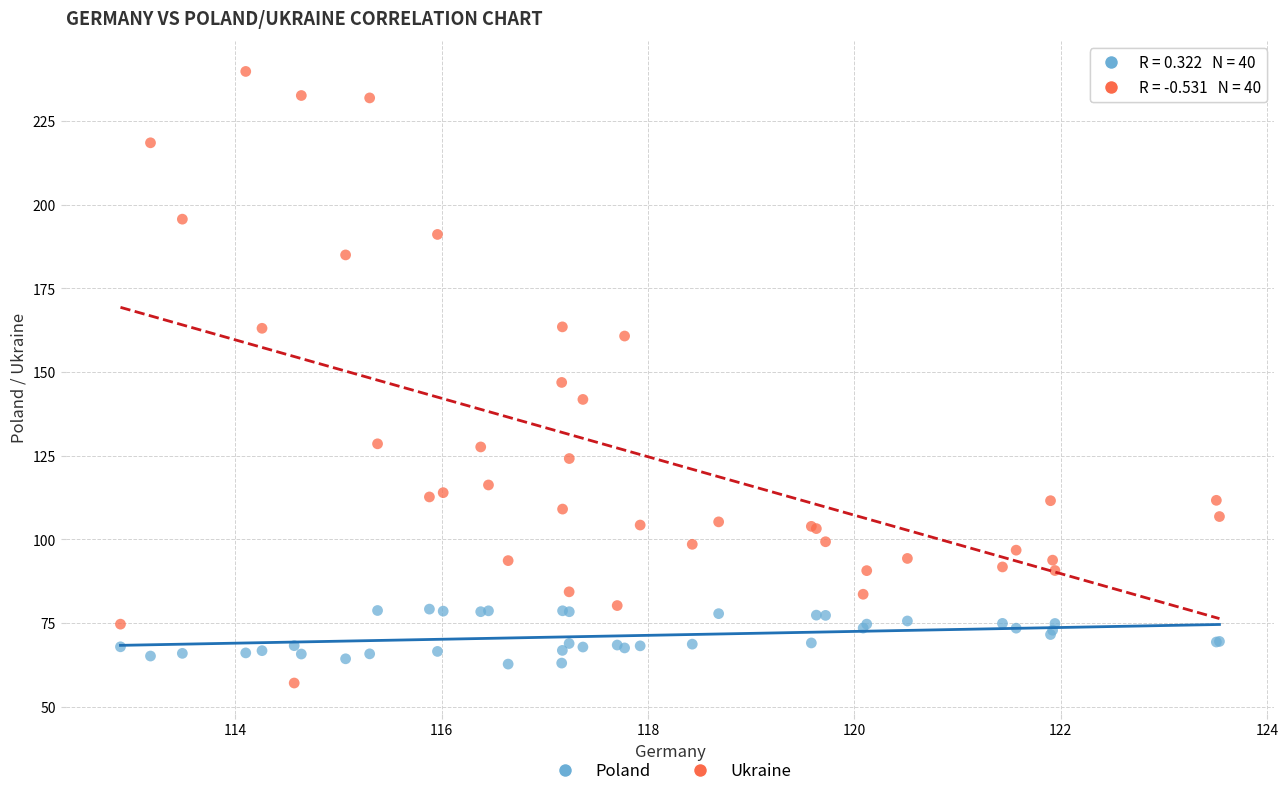

Which series contains the lowest Y value?

Ukraine